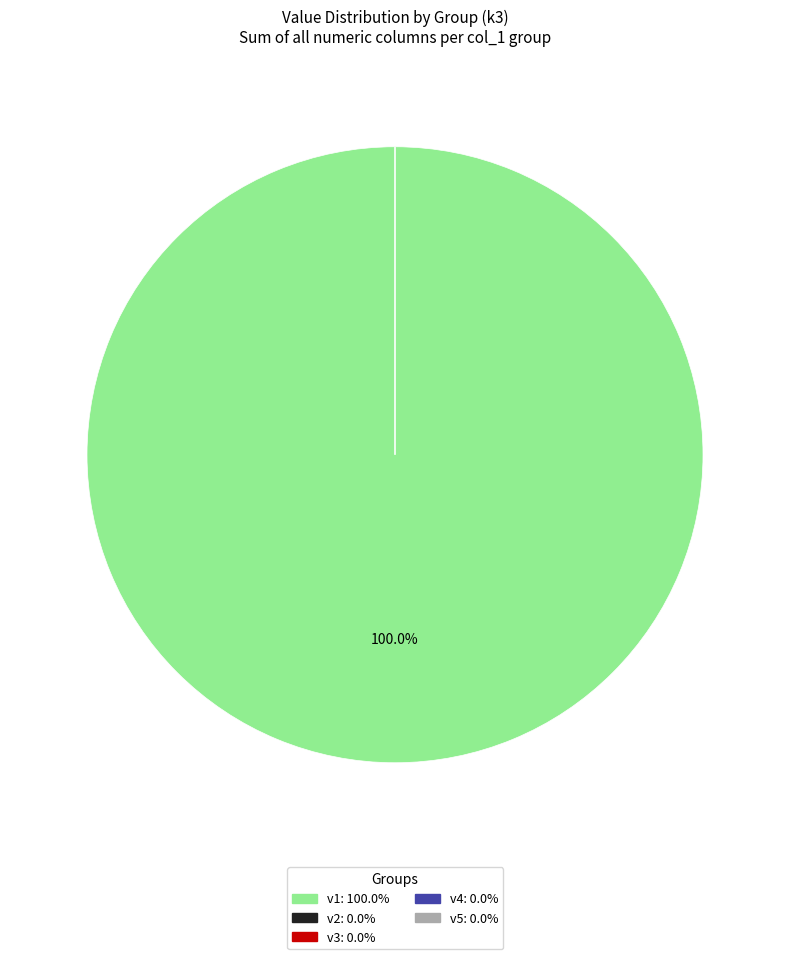

Rank the categories by value from lowest to highest.

v2, v3, v4, v5, v1